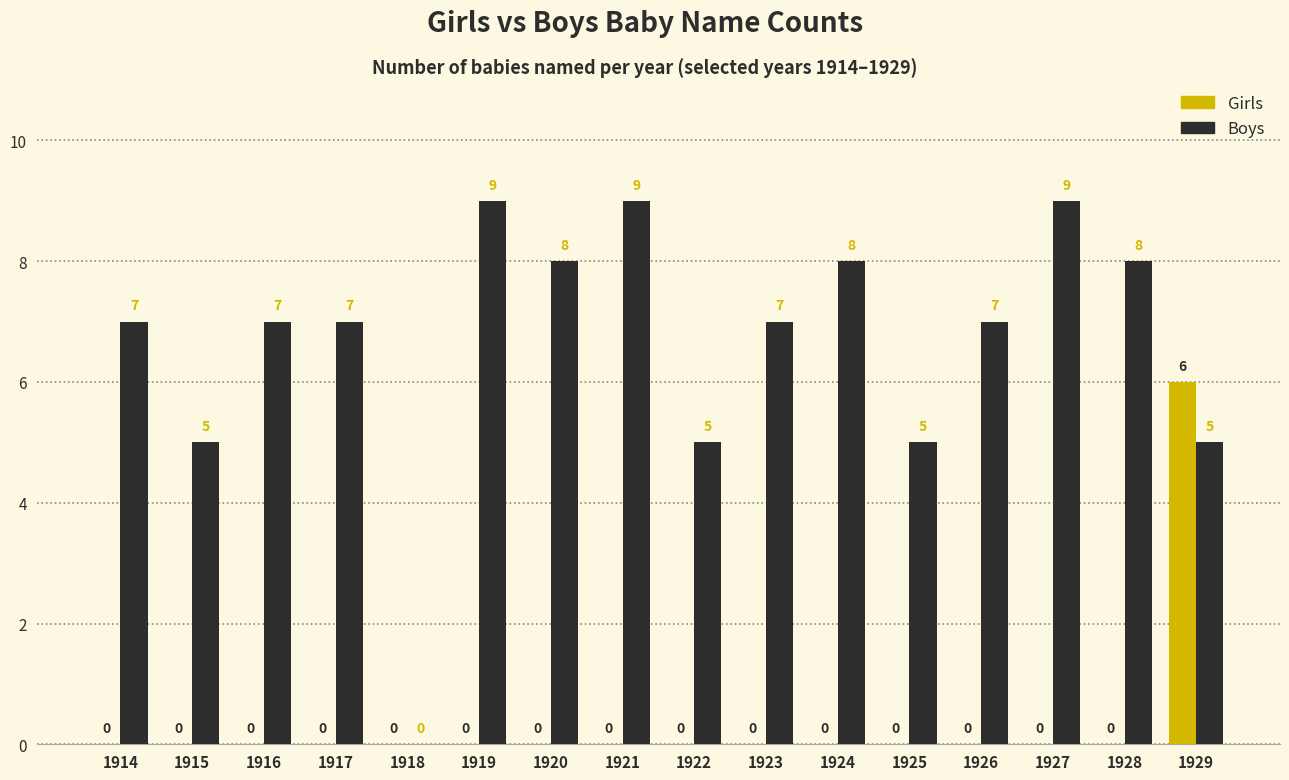

Between 1923 and 1925, which series saw the biggest shift?

Boys